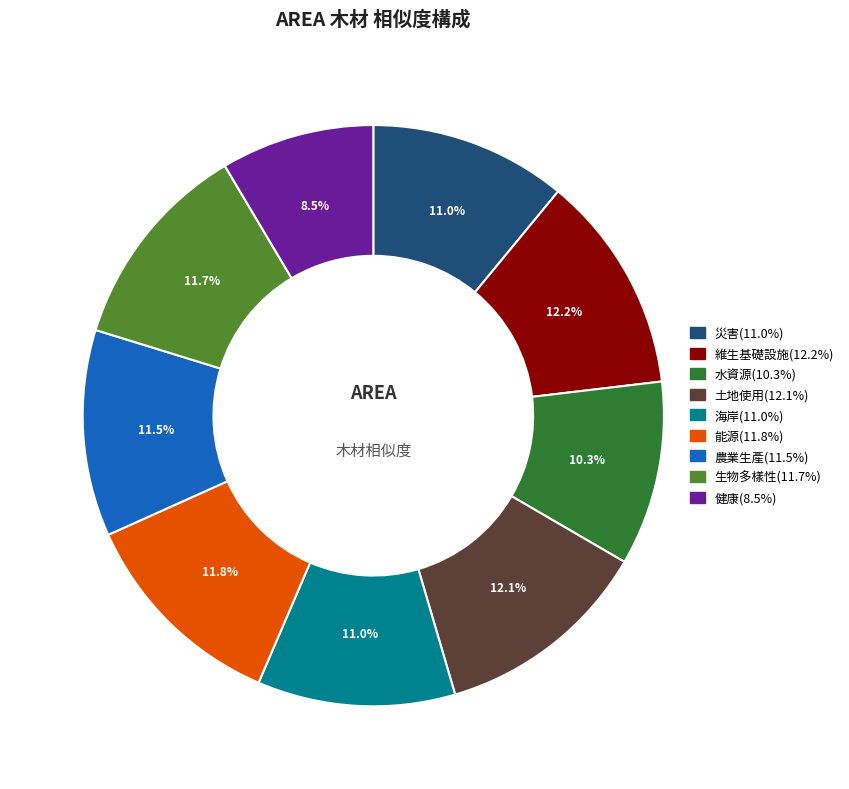

Between 土地使用 and 災害, which is larger?

土地使用